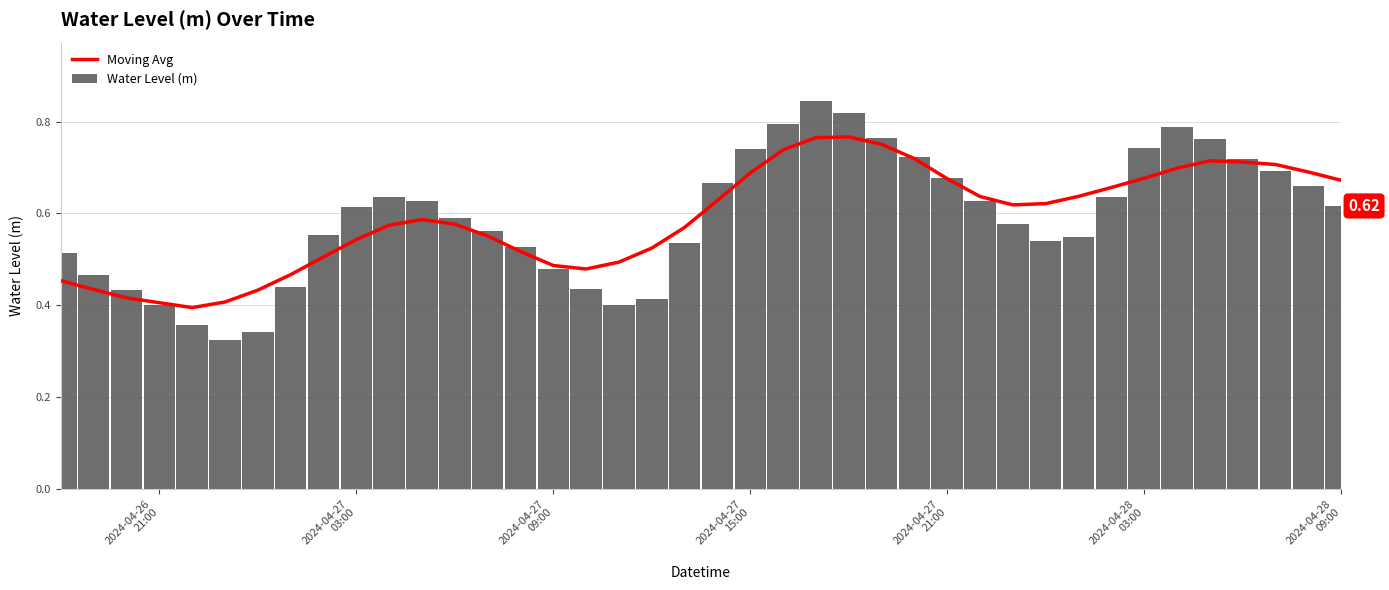

What is the sum of all Water Level (m) values?

23.6